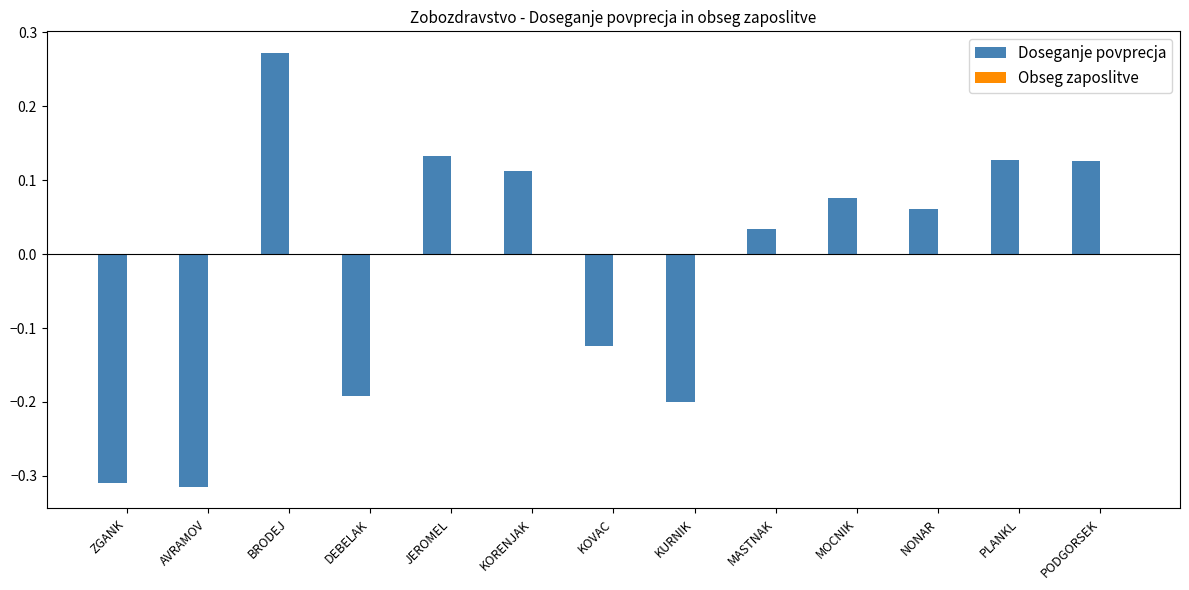

What is the difference between the maximum and minimum values?

0.6